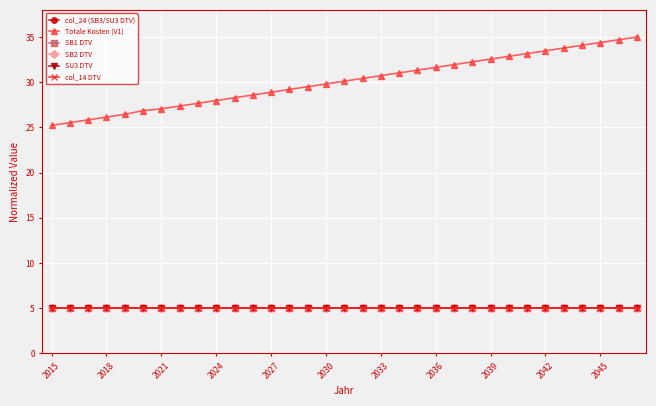

Does the chart have visible grid lines?

Yes